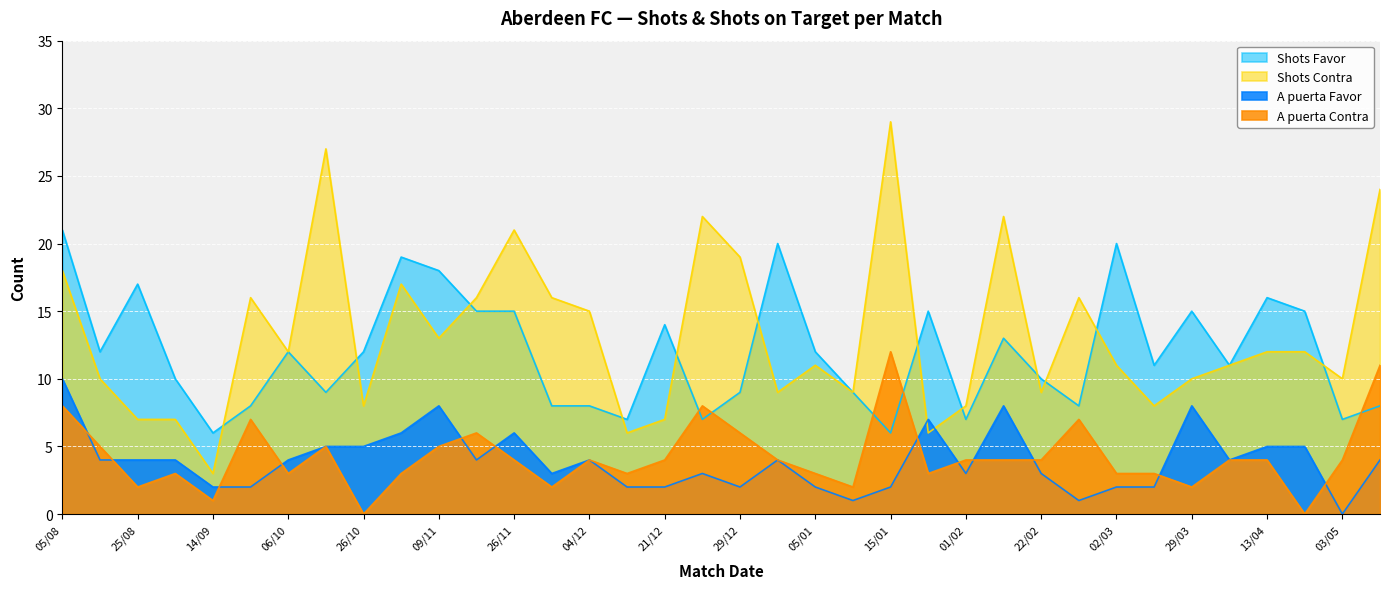

What is the approximate value of Shots Favor at 11/08, to the nearest 5?

10